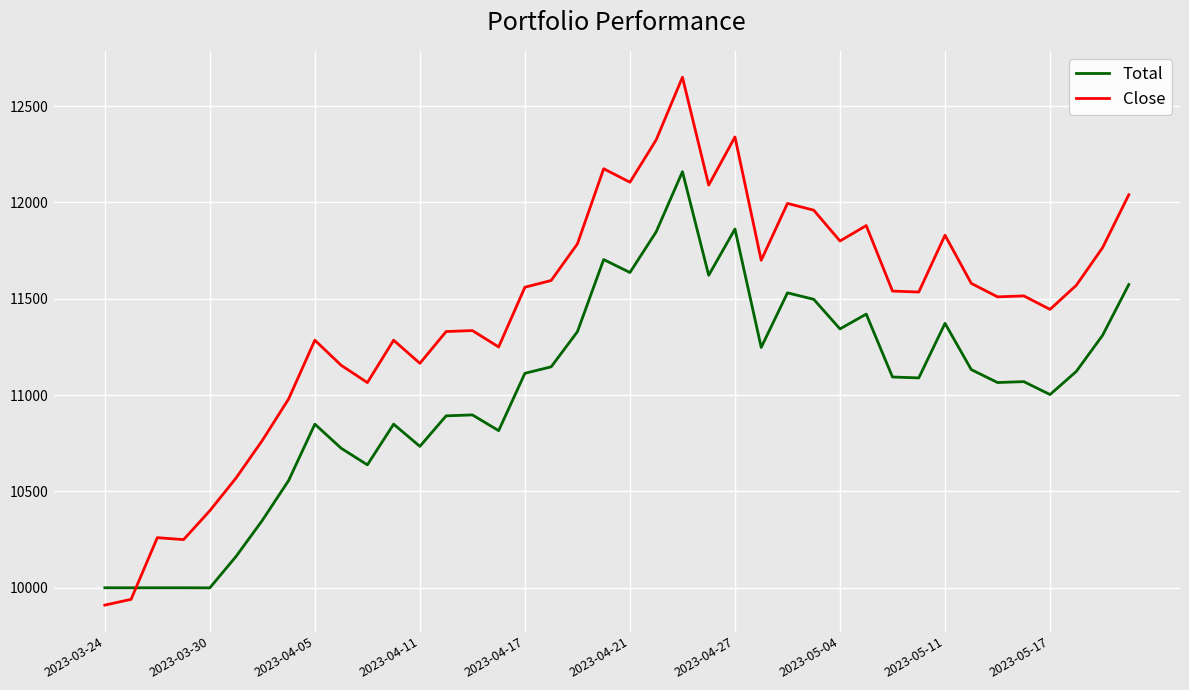

At how many categories does at least one series exceed 10089?

38